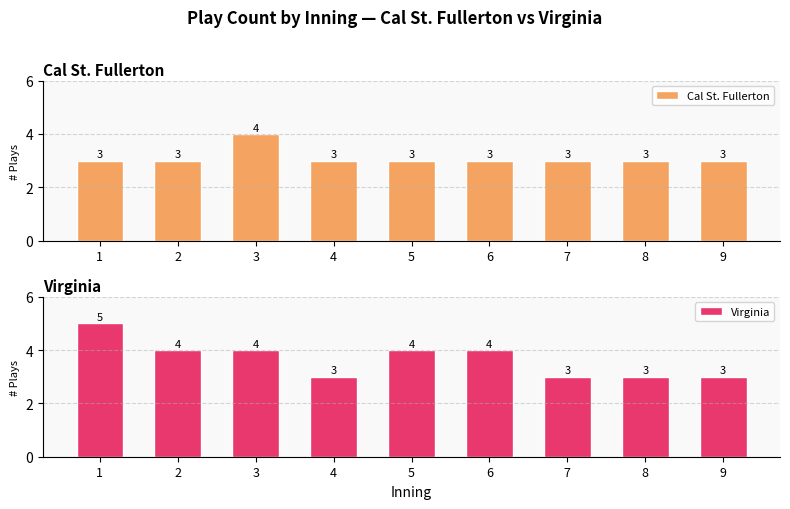

How many distinct data groups are displayed?

2